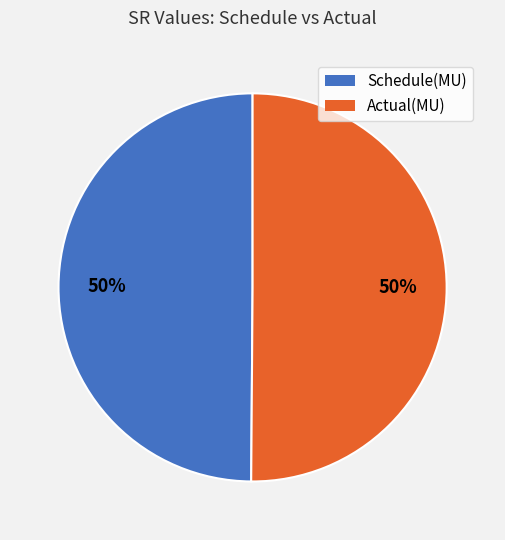

What is the ratio of the value at Actual(MU) to the value at Schedule(MU)?

1.0